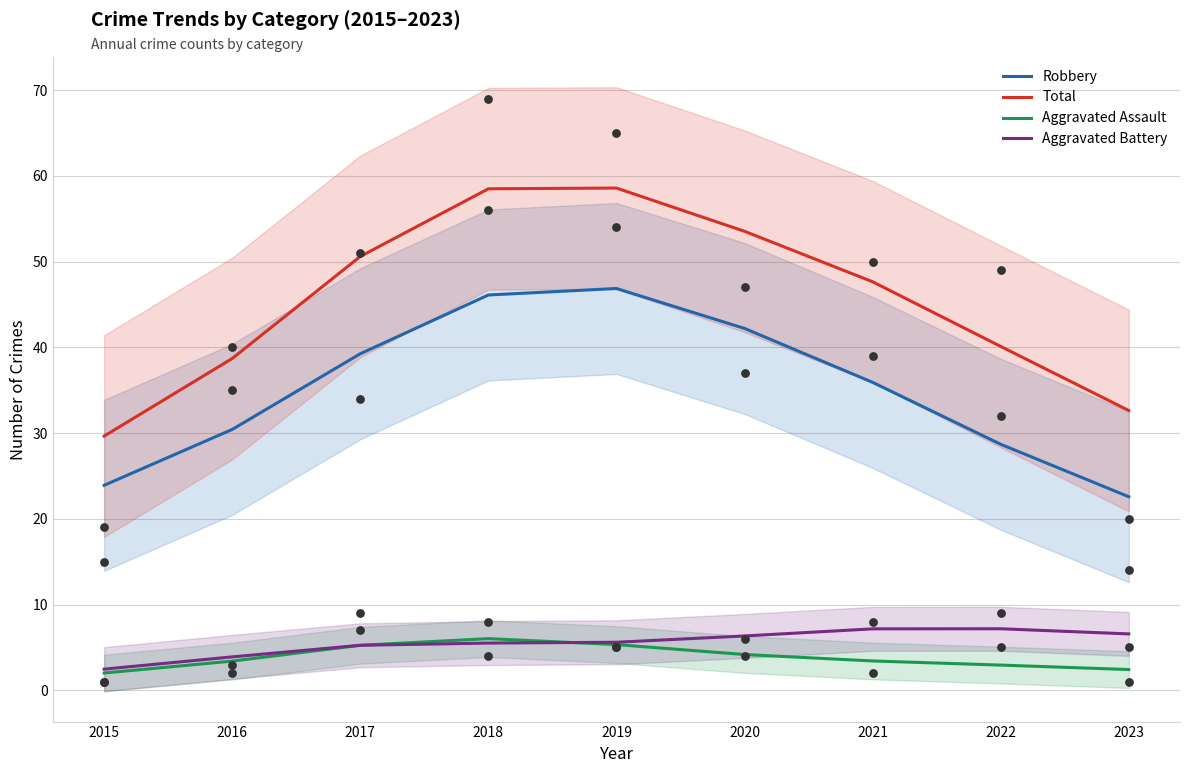

At which category is the sum across all series the highest?

2019